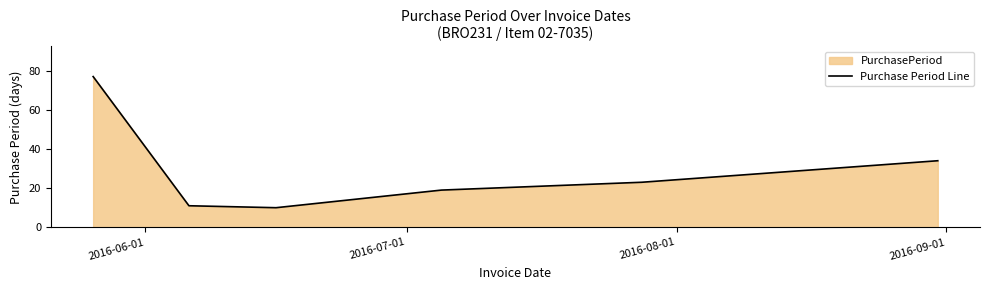

True or false: there are more than 0 points higher than both neighbors.

False